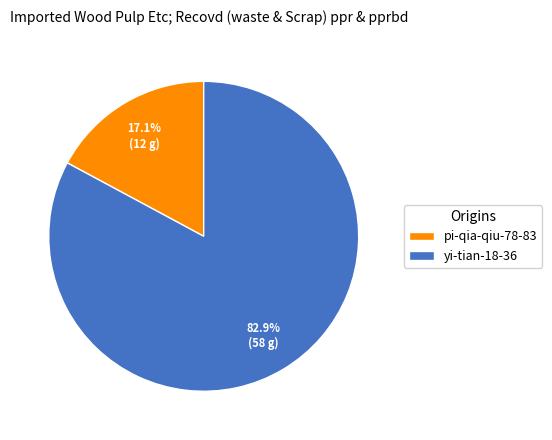

Combined, what portion of the pie is yi-tian-18-36 and pi-qia-qiu-78-83?

100.0%